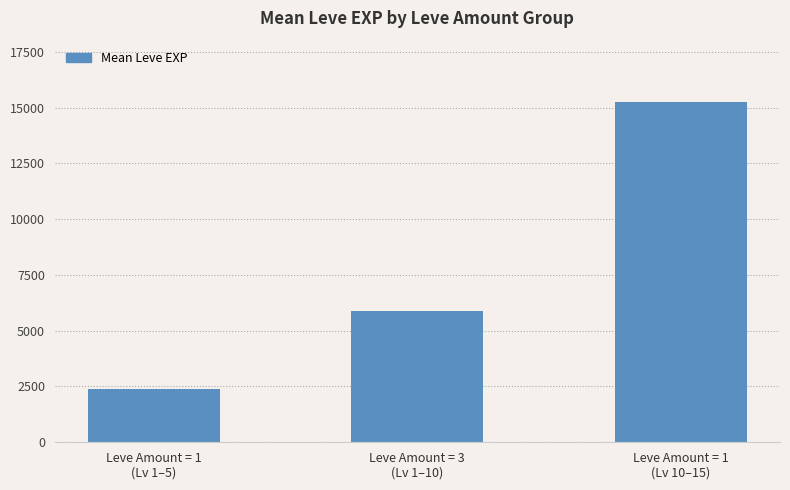

What is the sum of all values?

23530